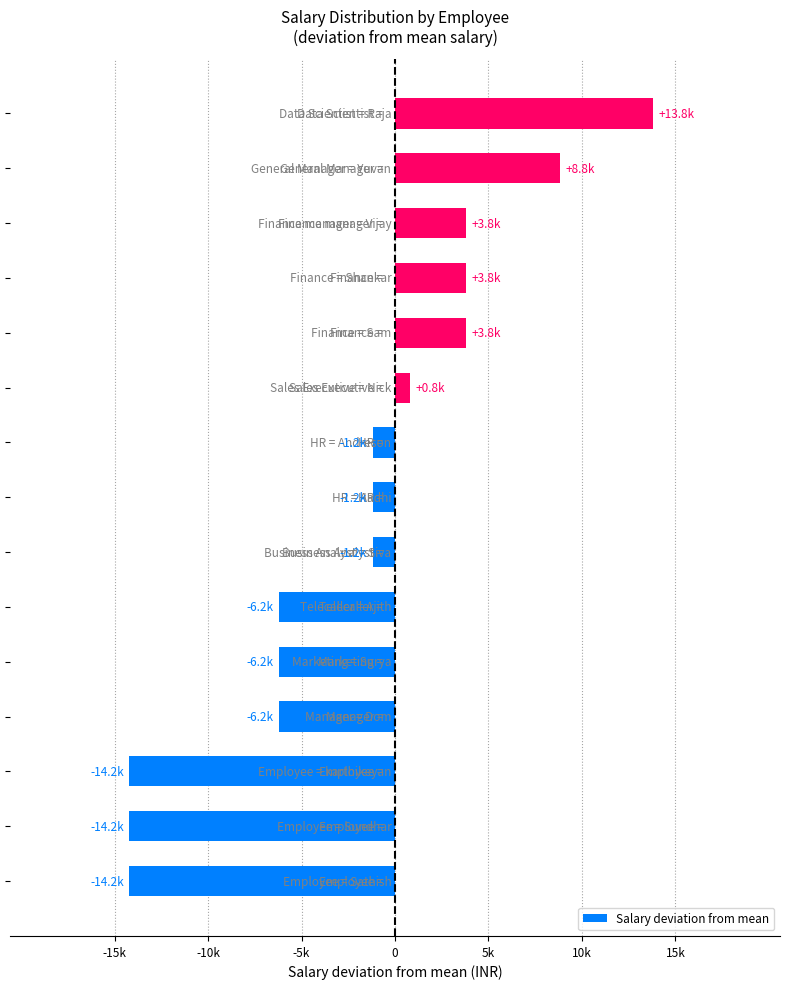

Does the chart contain any negative values?

Yes